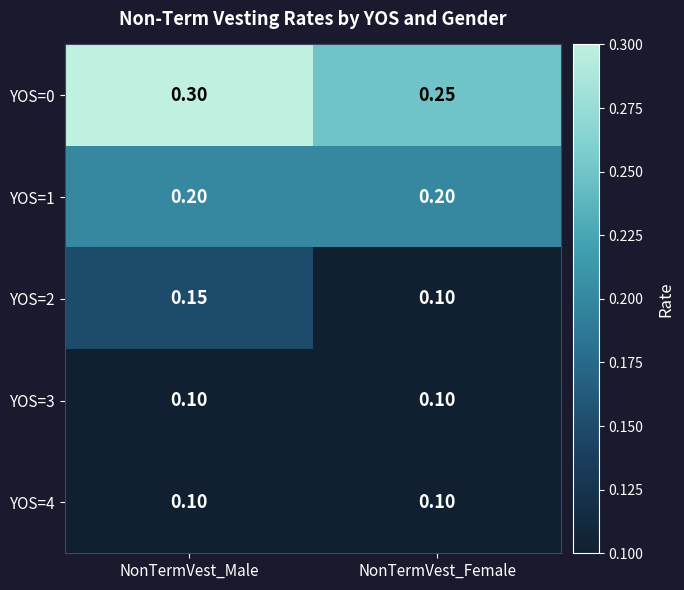

At which category is the sum across all series the highest?

NonTermVest_Male